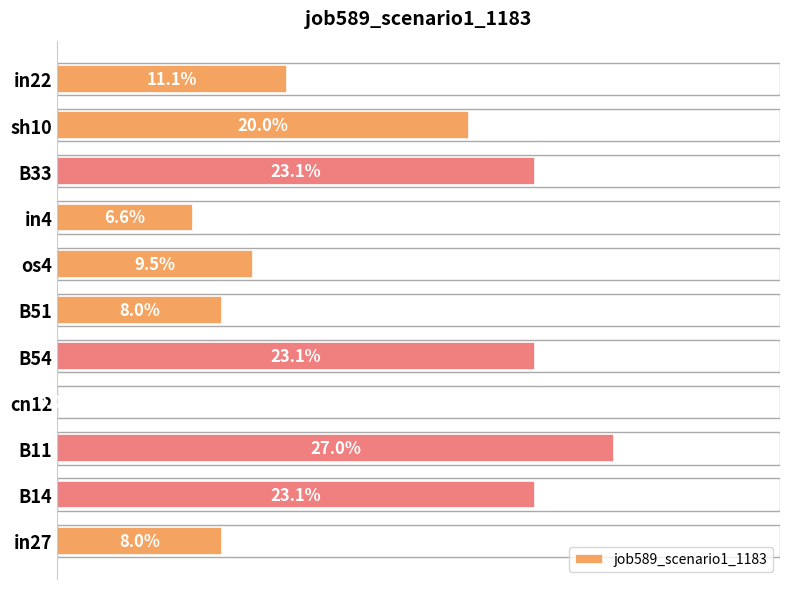

List the labels in order of value, smallest first.

cn12, in4, in27, B51, os4, in22, sh10, B14, B54, B33, B11